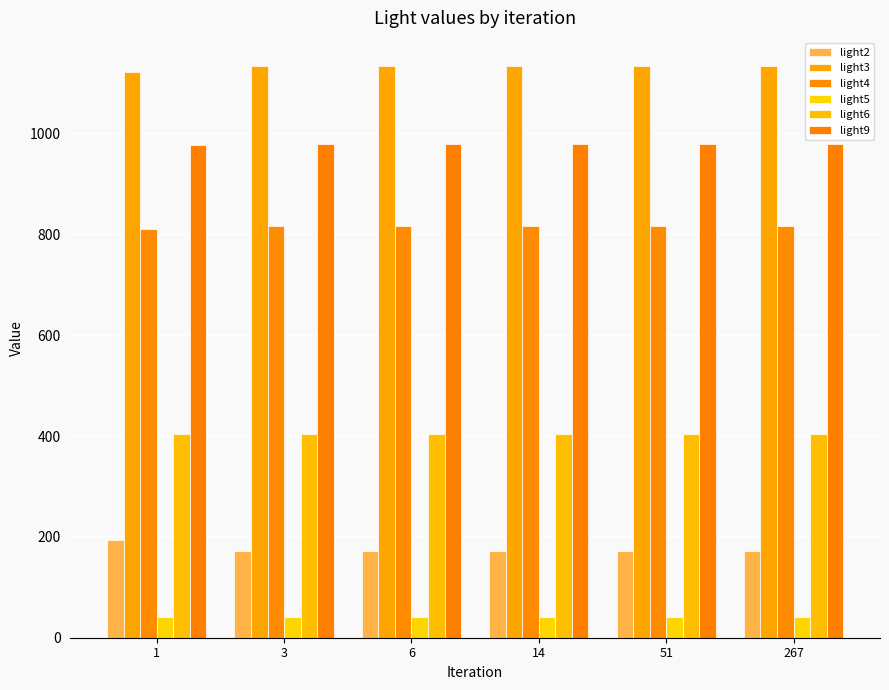

Is it true that light2 equals 172.4 at 267?

True